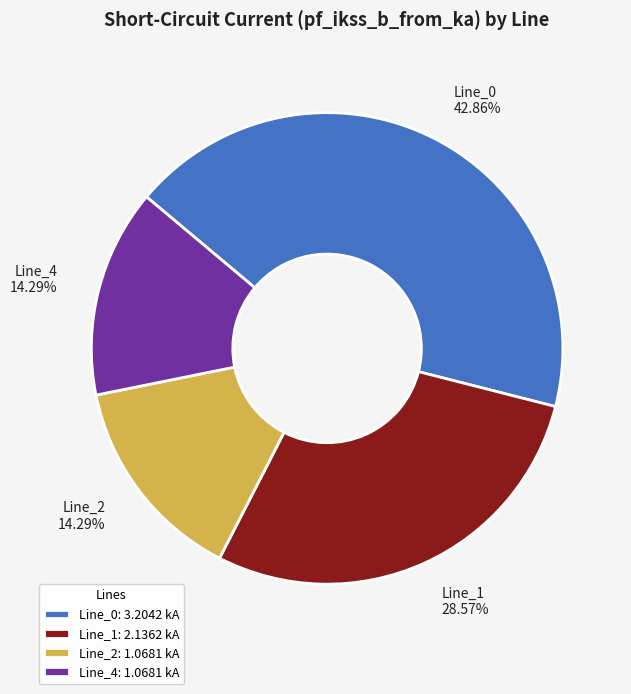

Does any single category account for the majority?

No